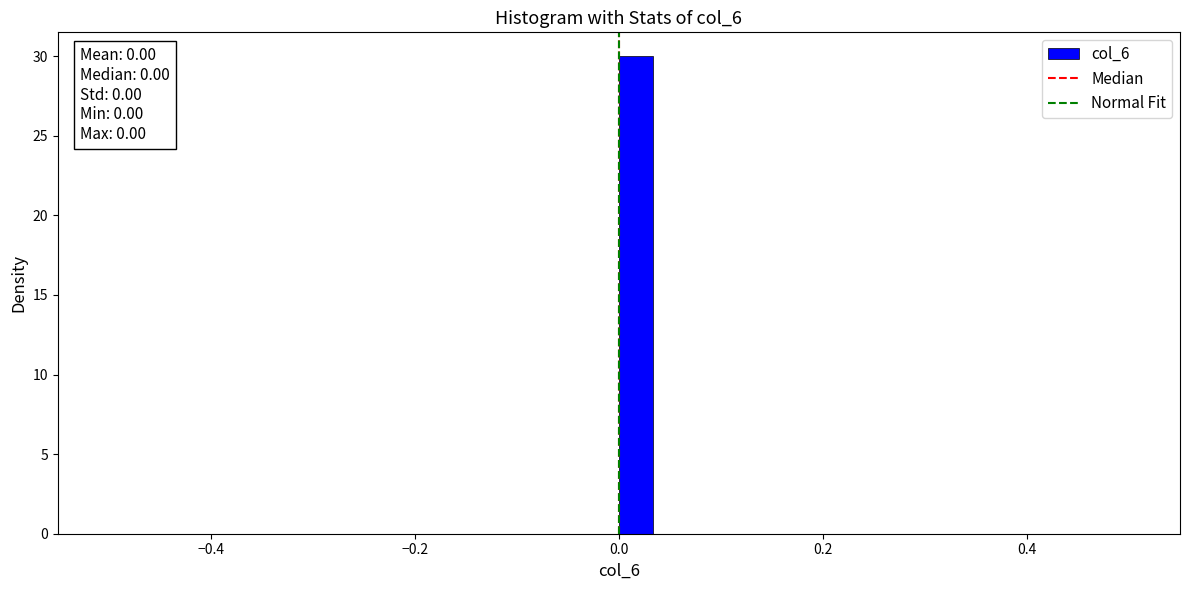

Read against the x-axis, roughly where is the centre of the tallest bar?

0.02